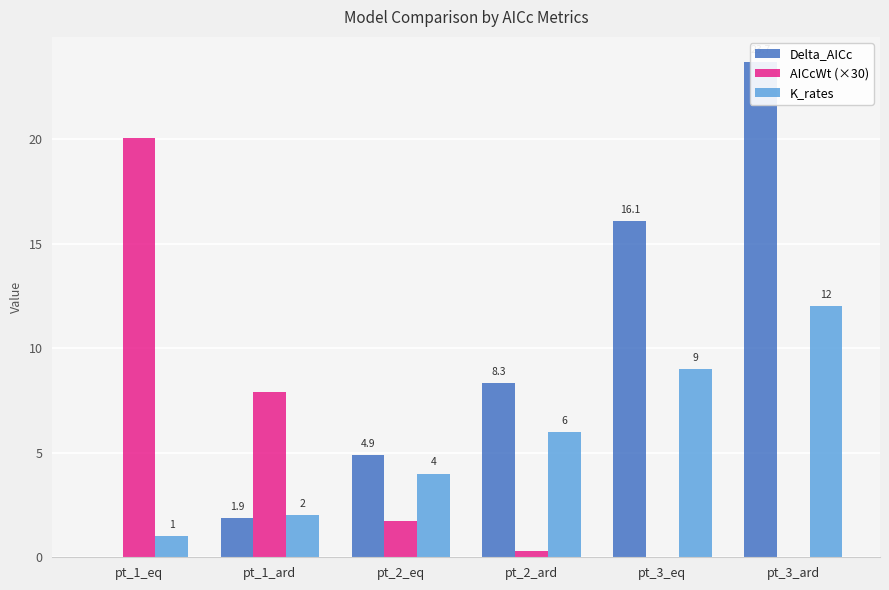

Rank the series by their maximum value, from lowest to highest.

K_rates, AICcWt (×30), Delta_AICc